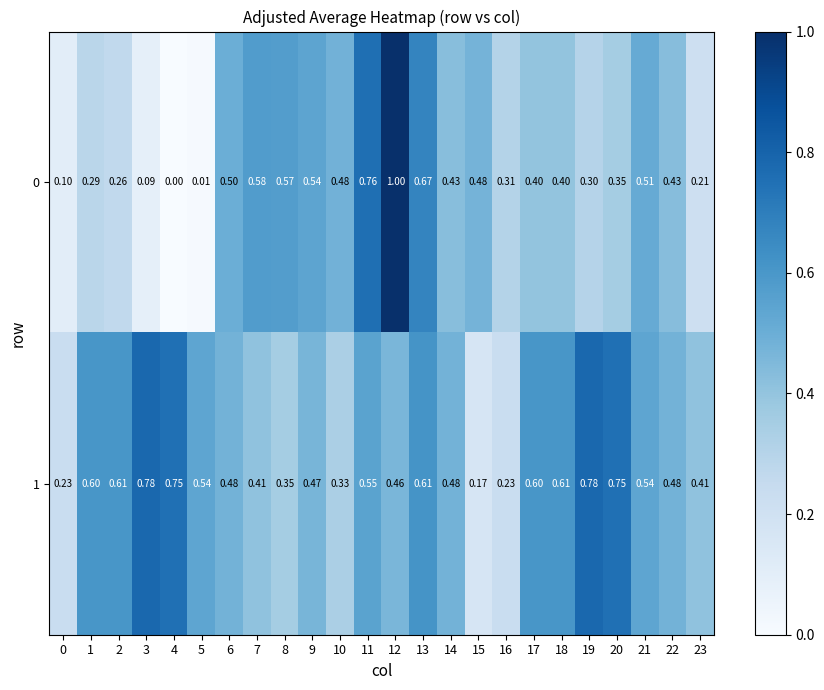

Is the value of 1 at 19 greater than the value of 0 at 18?

Yes